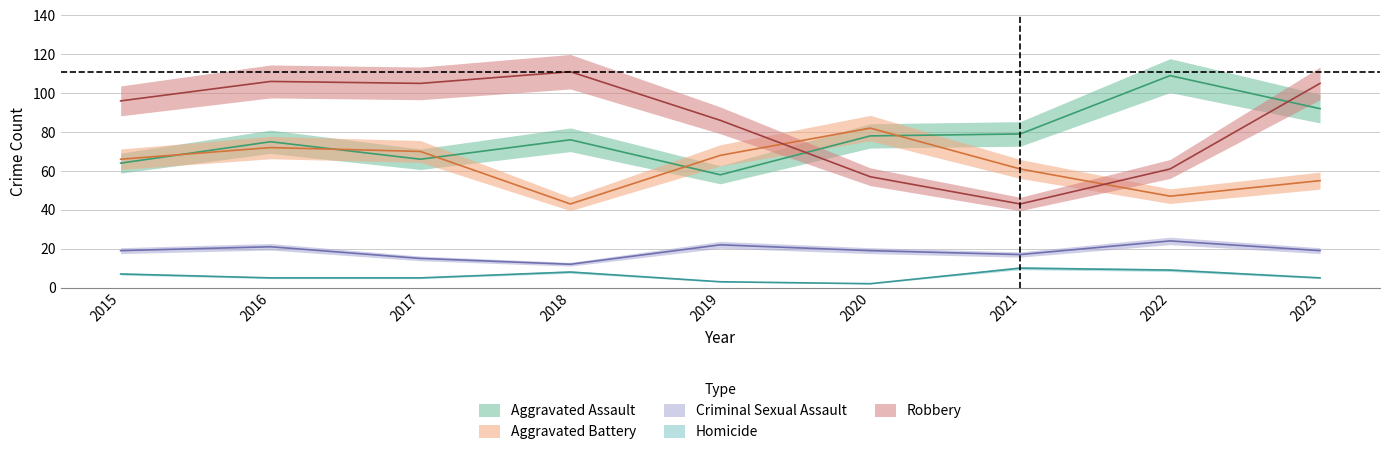

What is the maximum value shown in the chart?

111